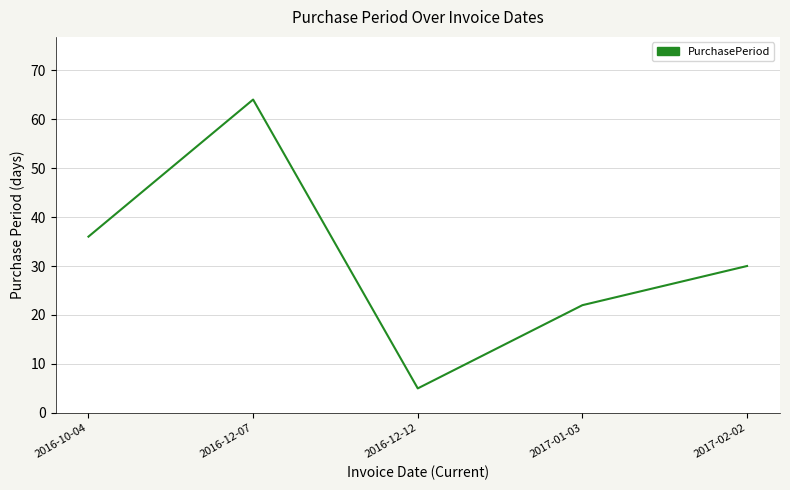

Reading right to left, extract all data points from this chart.

2017-02-02=30	2017-01-03=22	2016-12-12=5	2016-12-07=64	2016-10-04=36